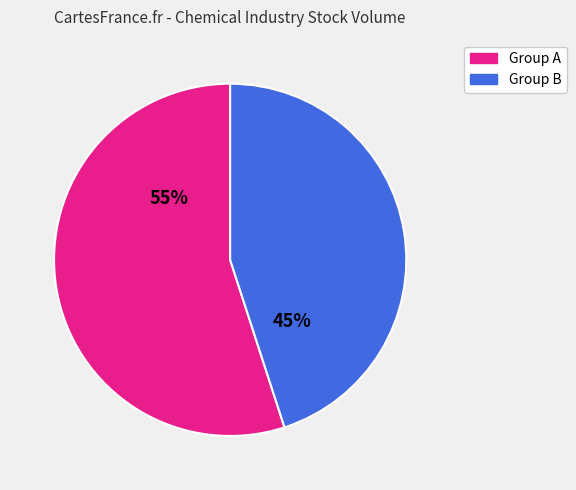

Is it true that Group A is 55% of the pie?

True